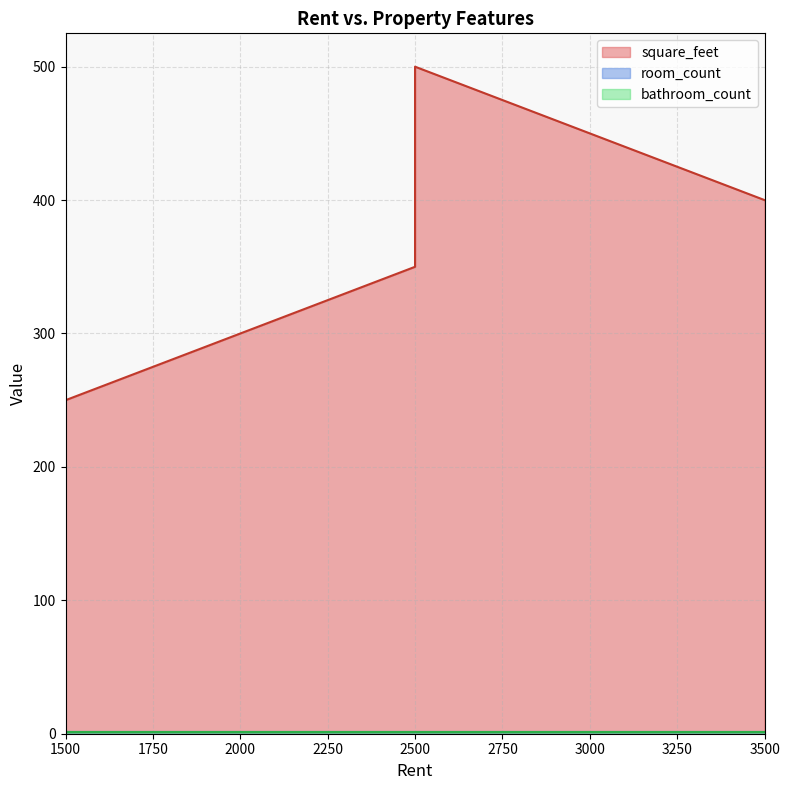

True or false: bathroom_count and square_feet intersect in this chart.

False